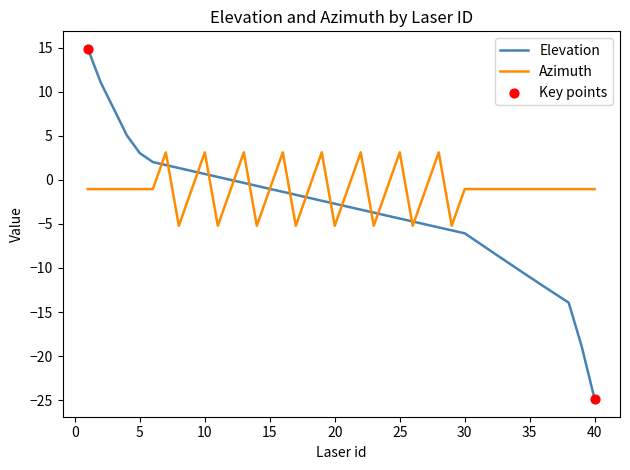

List the series in order of their overall mean, highest first.

Azimuth, Elevation